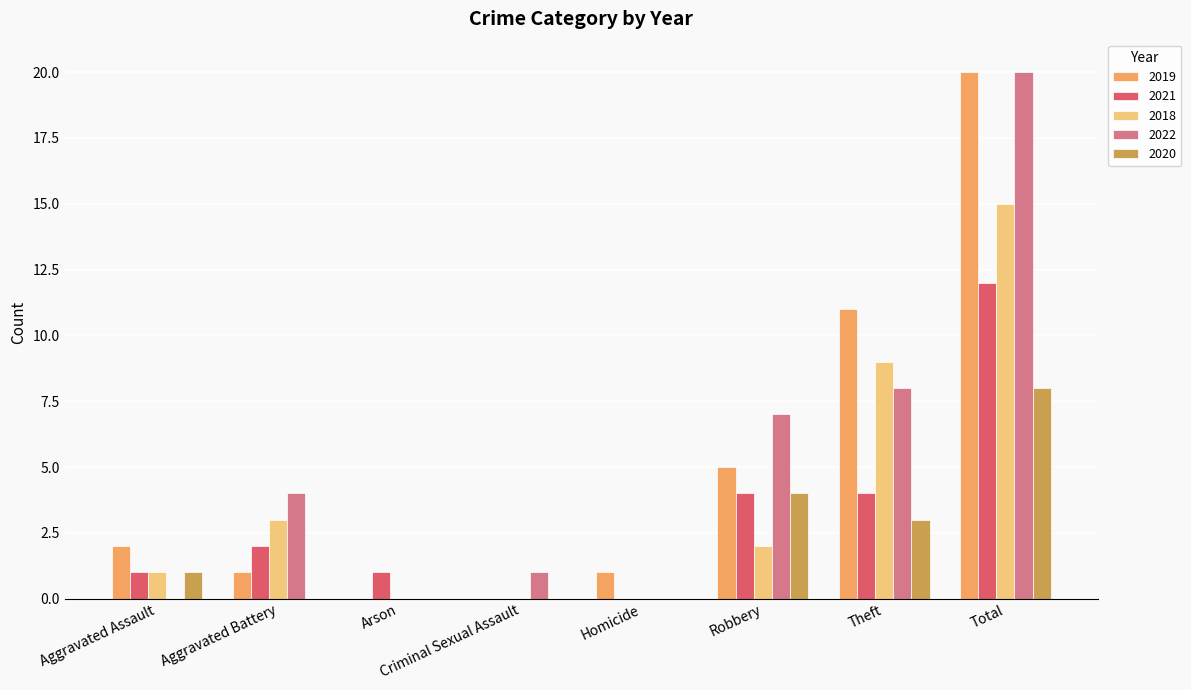

How many series are shown in this chart?

5